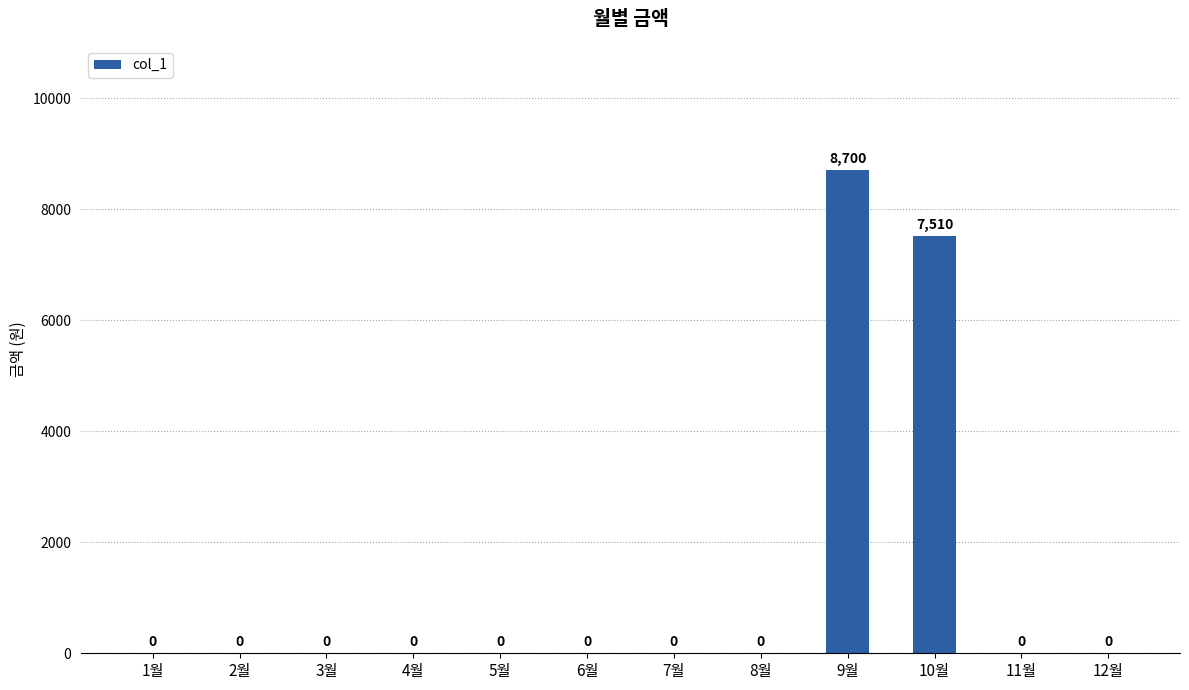

How many series are shown in this chart?

1